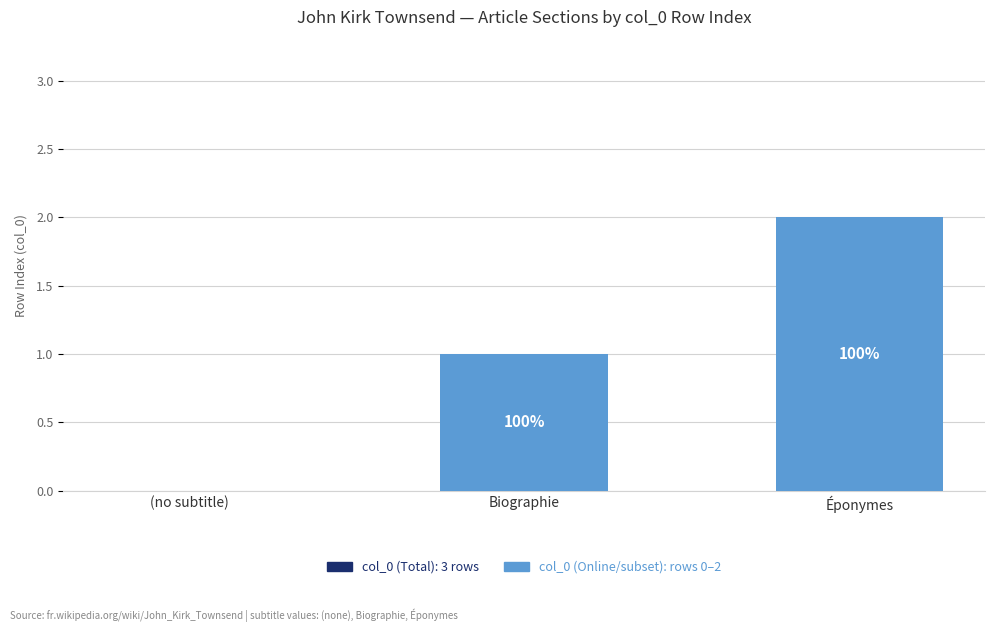

At Éponymes, list the series in order from smallest to largest.

col_0 (Total), col_0 (Online)